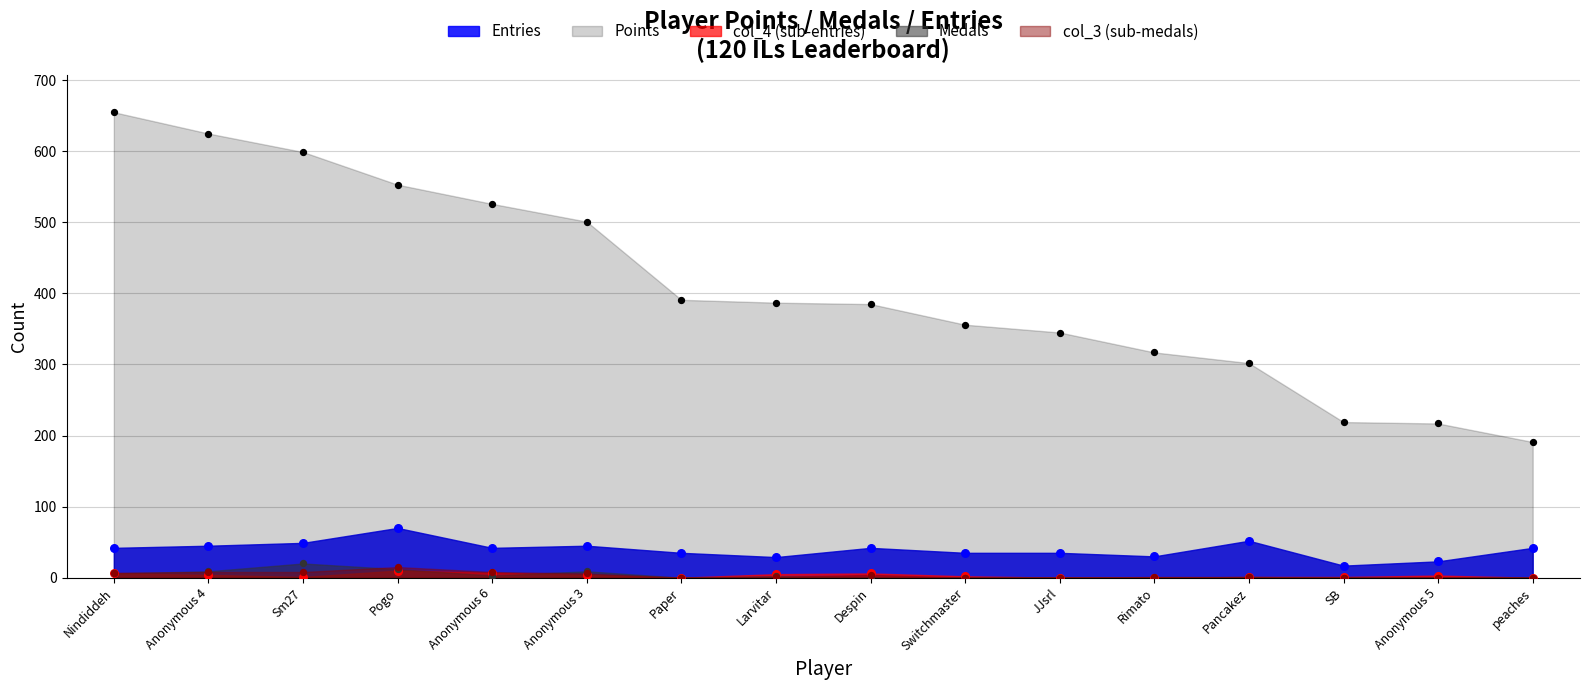

Which series reaches the minimum Y coordinate?

Medals